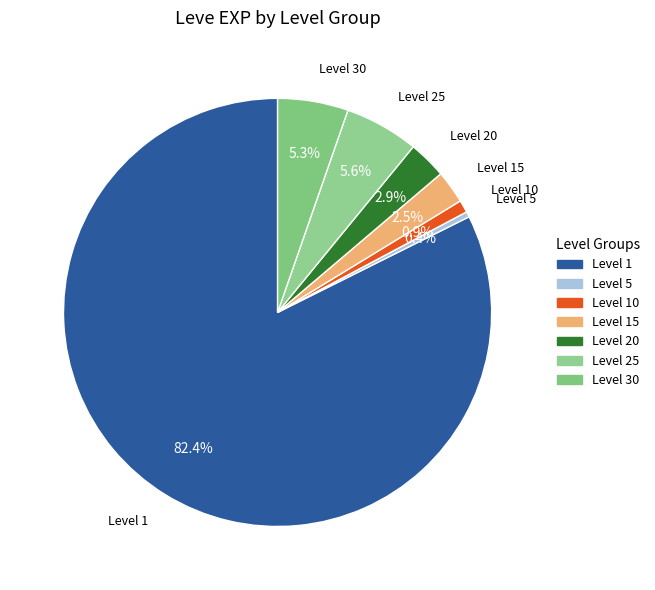

What is the smallest slice in the pie chart?

Level 5